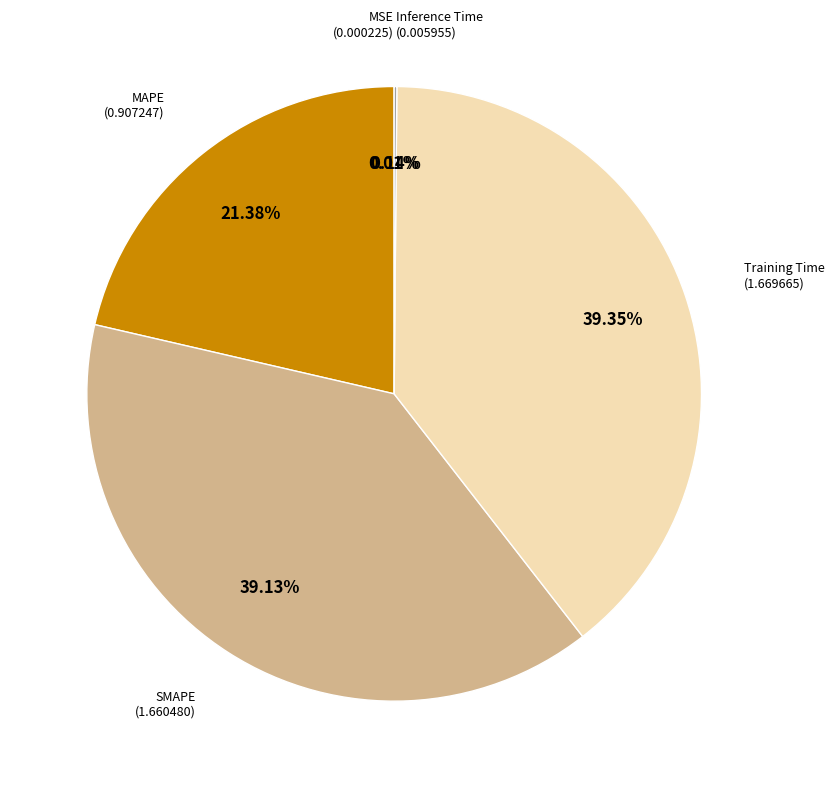

Is there a majority slice in this chart?

No